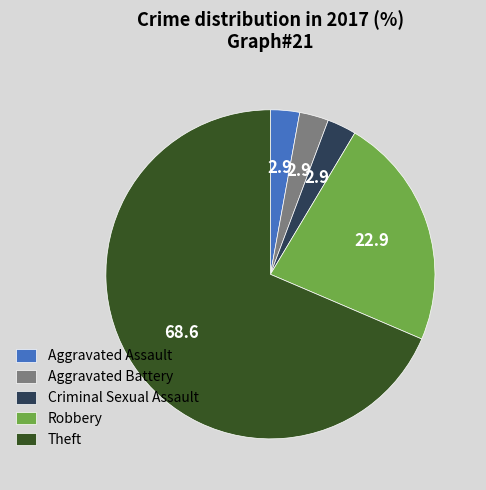

Is Aggravated Assault the majority of the pie?

No